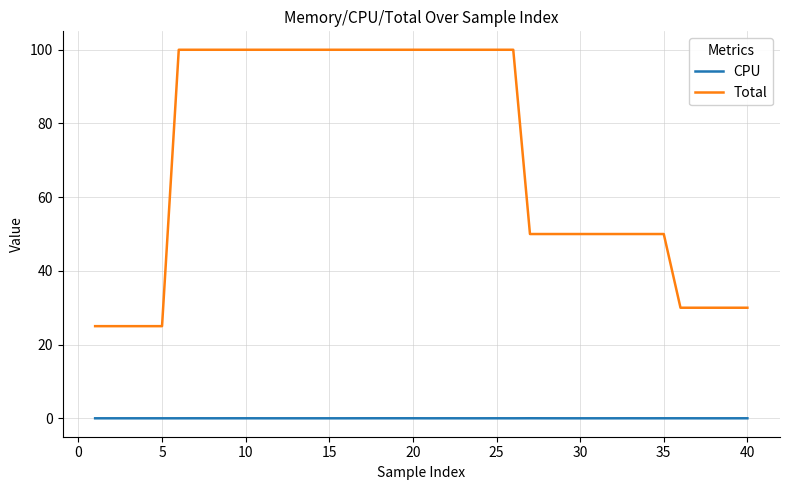

True or false: Total and CPU intersect in this chart.

False